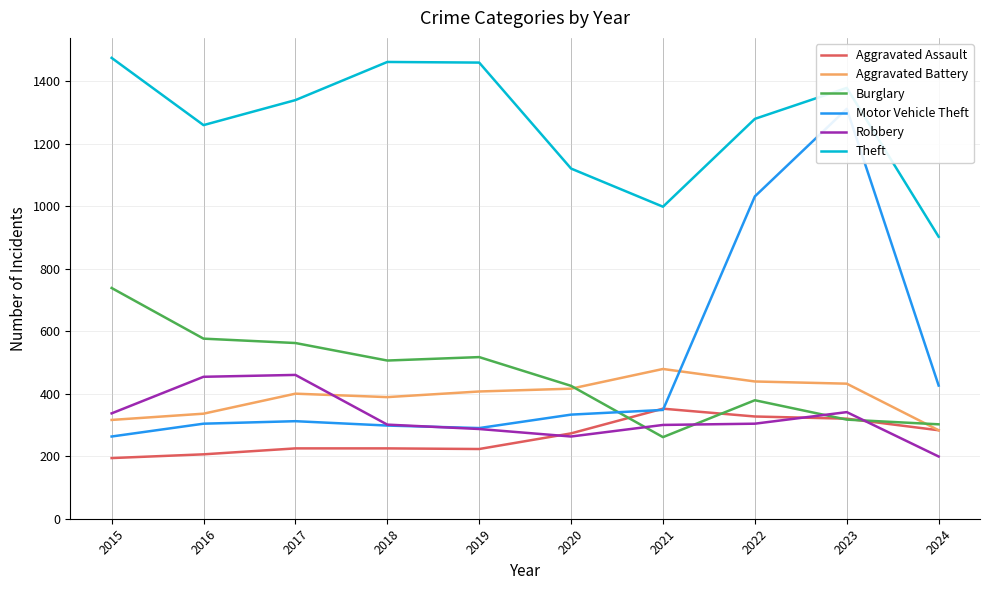

Which label corresponds to the smallest value in the chart?

2015